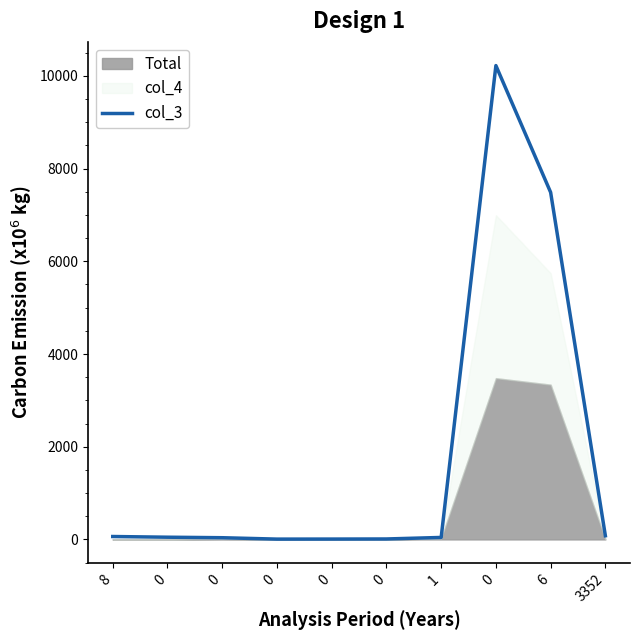

At which label does the data first exceed 48?

8